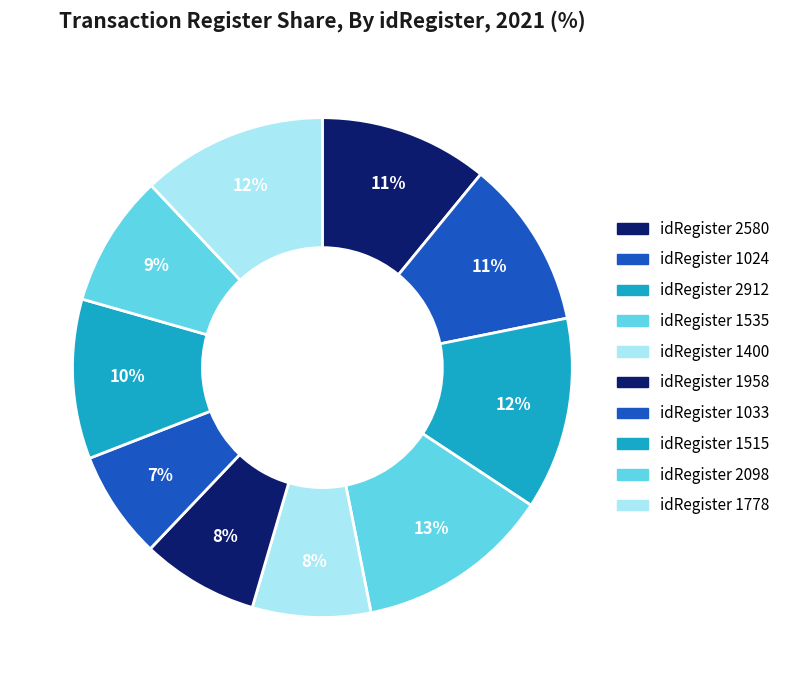

What is the largest slice in the pie chart?

1535